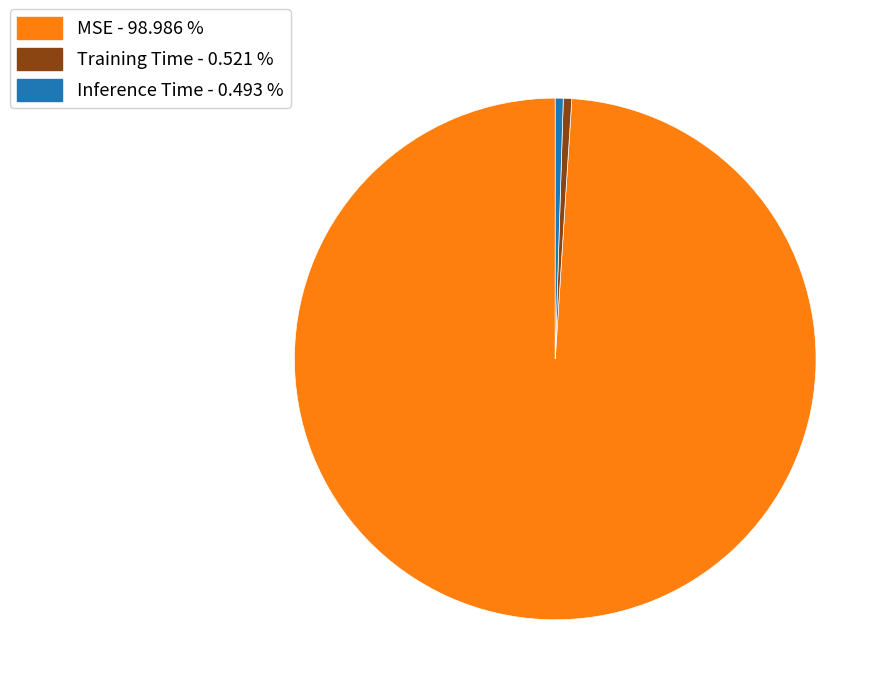

How many segments does this pie chart have?

3